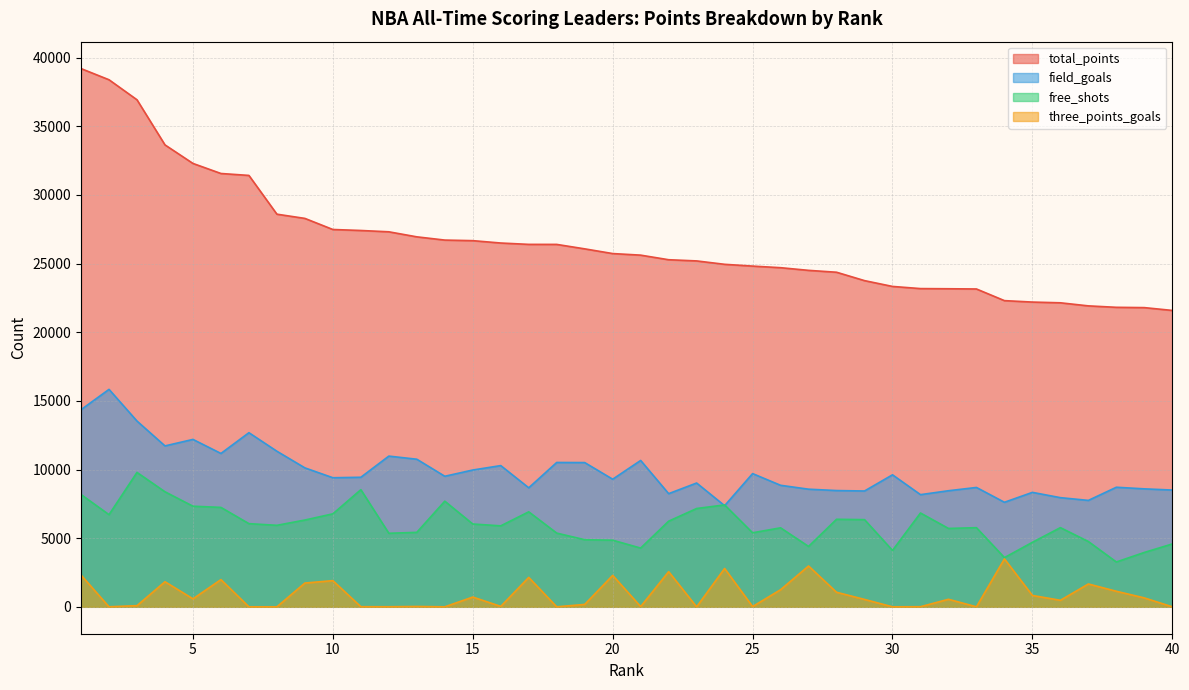

Is it true that total_points equals 23757 at 29?

True